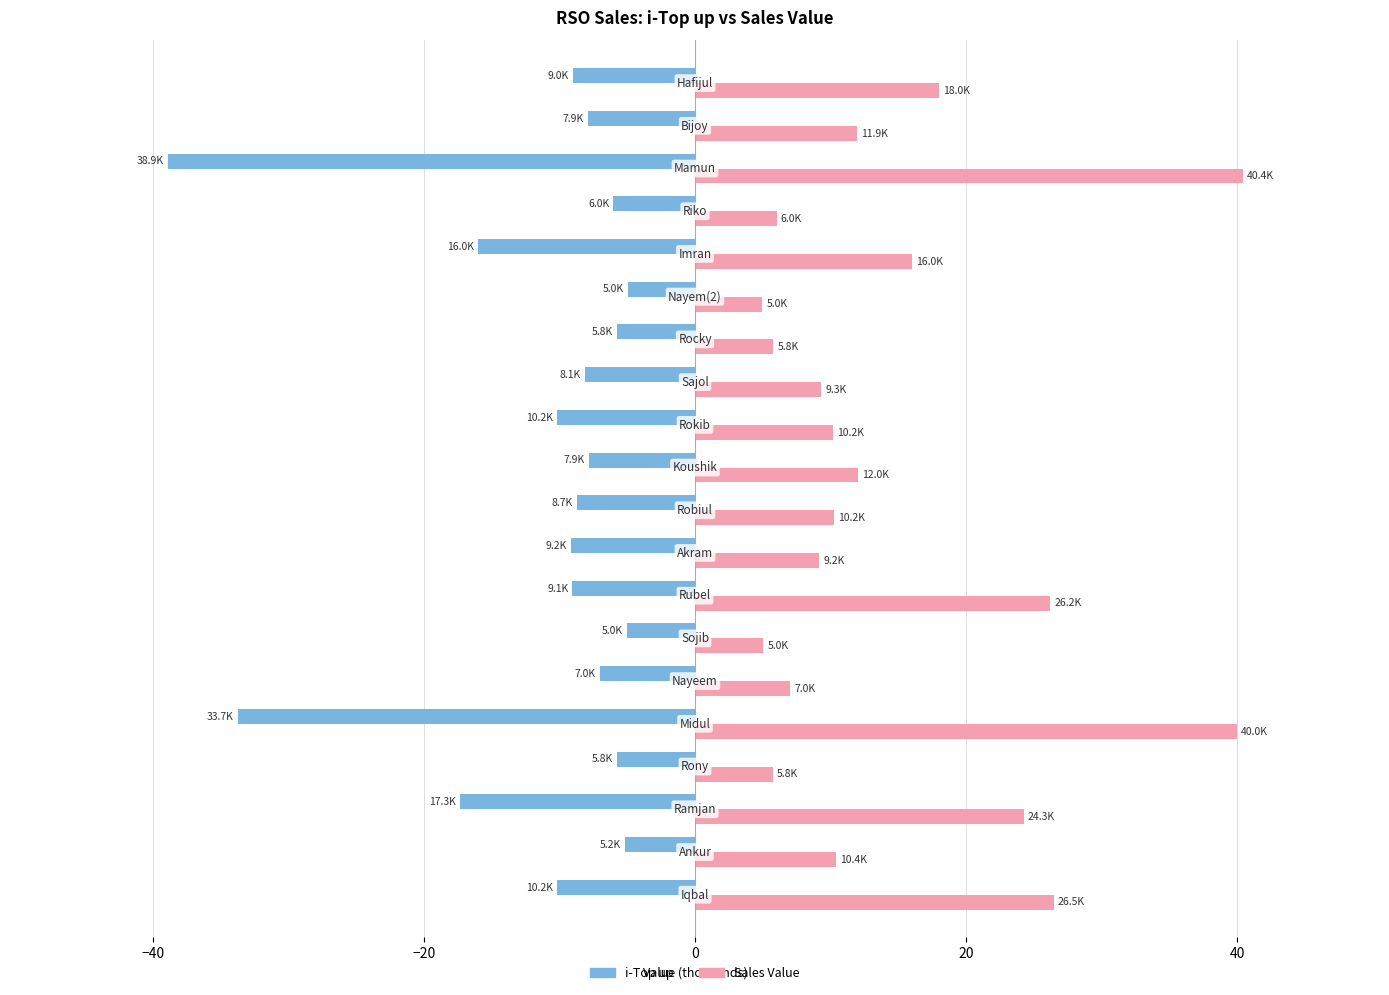

What are all the series names shown in the legend?

i-Top up, Sales Value